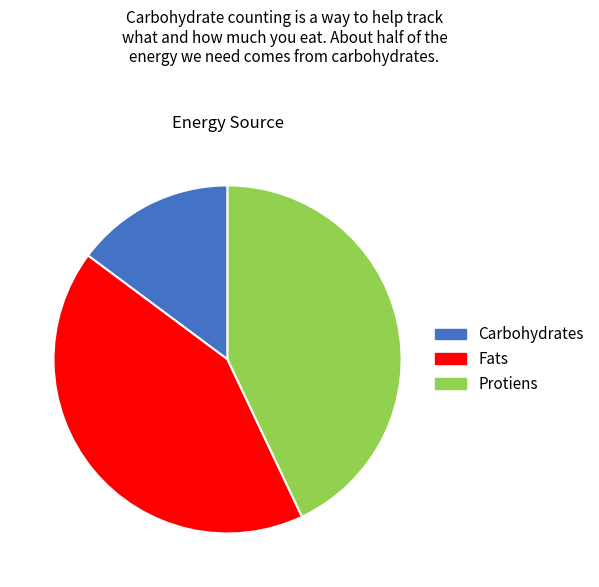

Is there a majority slice in this chart?

No